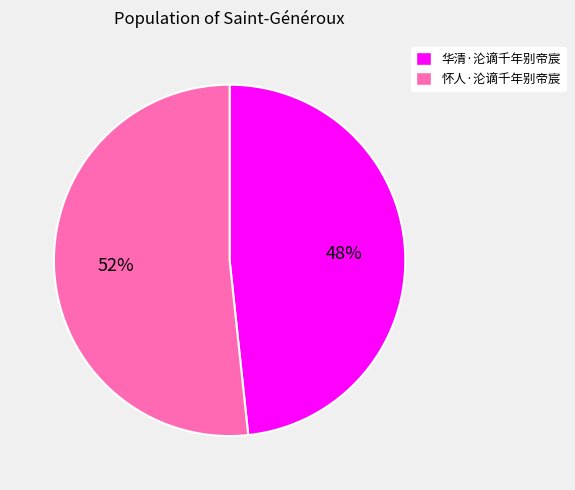

To the nearest percent, what is the combined percentage of 怀人·沦谪千年别帝宸 and 华清·沦谪千年别帝宸?

100%